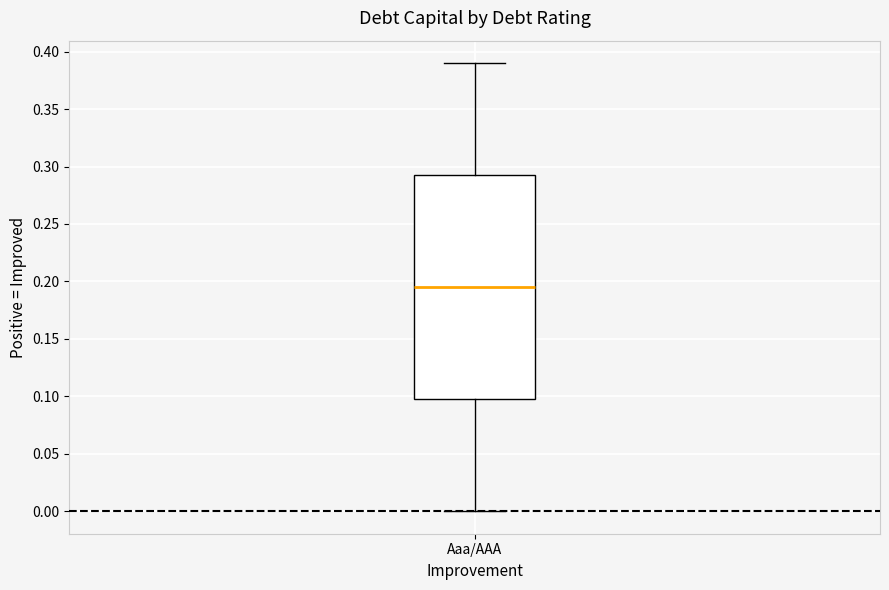

Transcribe this box plot: give where the median line is, the range the box spans, and where the two whiskers end, as read against the y-axis. The values are not printed on the chart, so give them approximately, as read against the axis.

median 0.195, box 0.100 to 0.295, whiskers 0.000 to 0.390